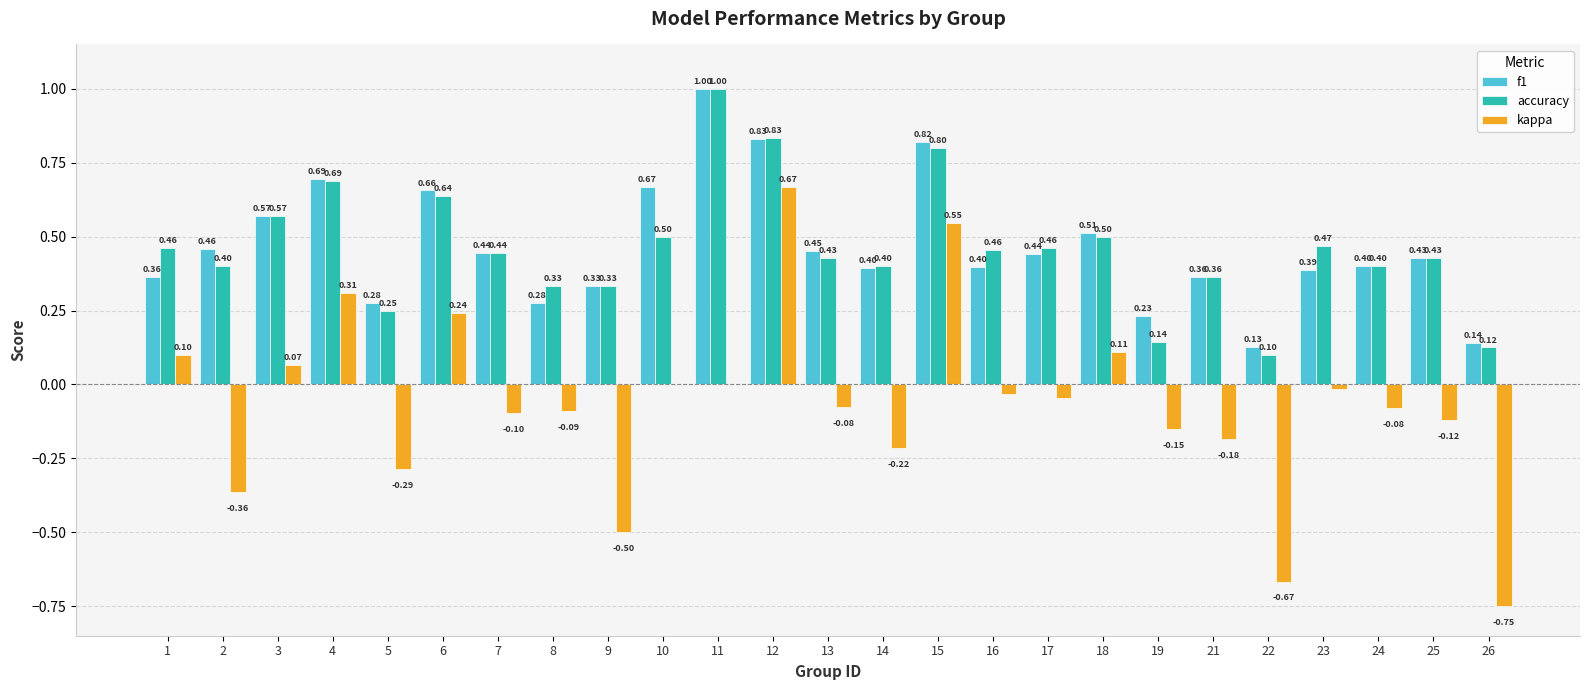

Is it true that f1 equals 0.4 at 17?

True